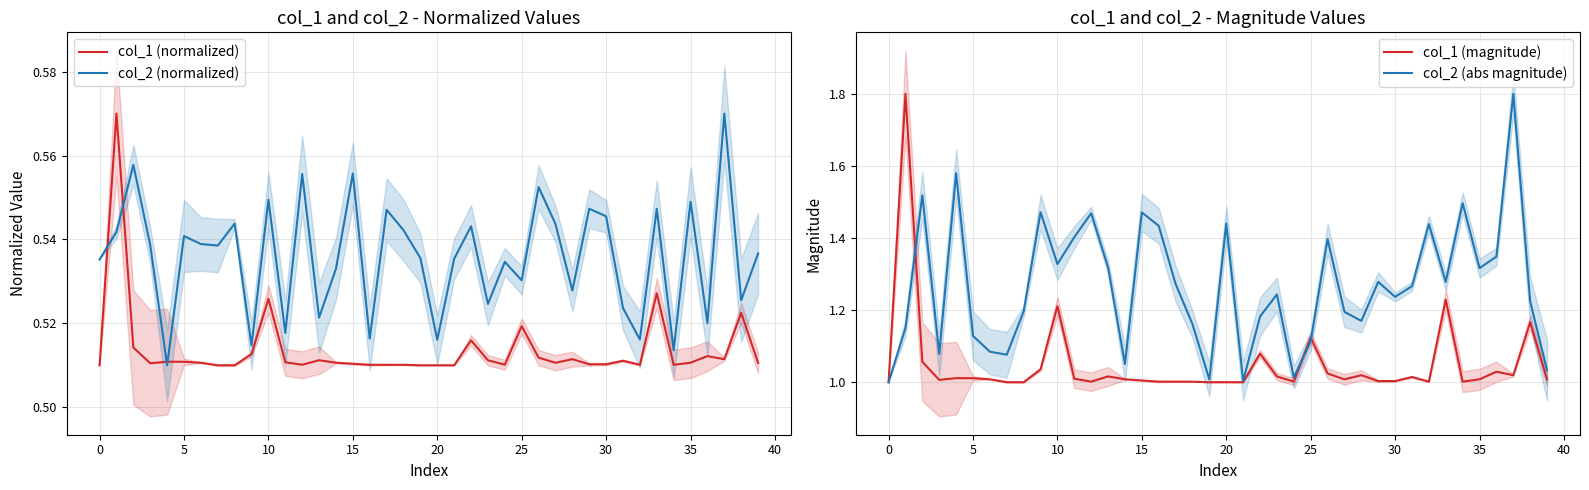

Which series has the largest range (max minus min)?

col_1 (magnitude)